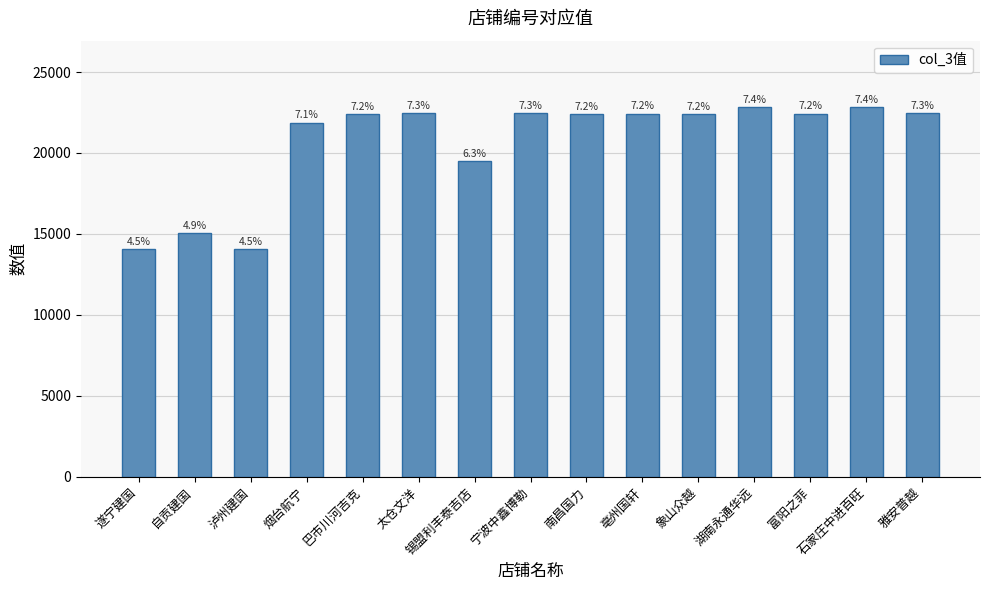

Where is the data nearest to the value 18433?

锡盟利丰泰吉店